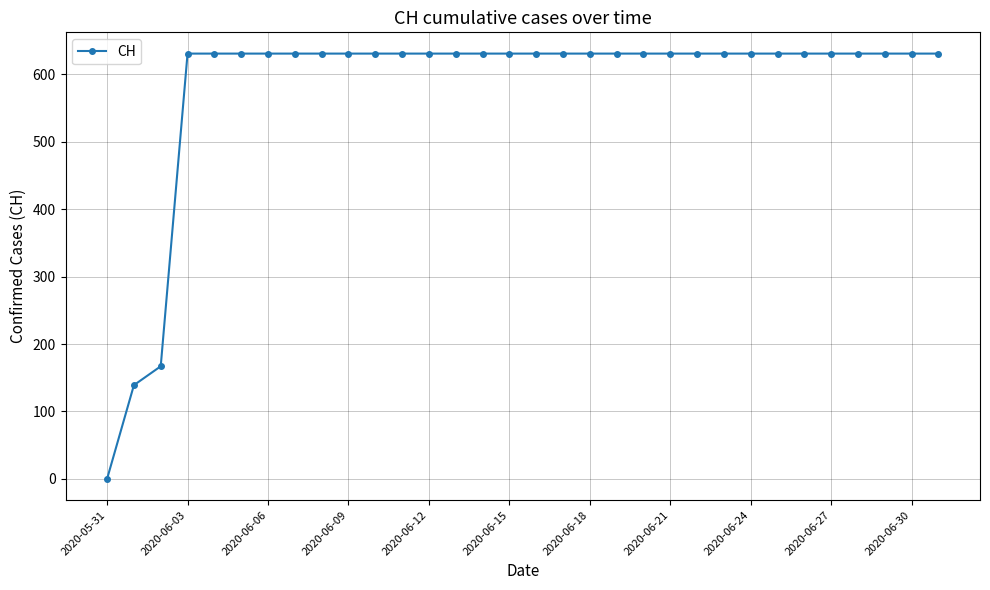

What is the sum of all values?

18605